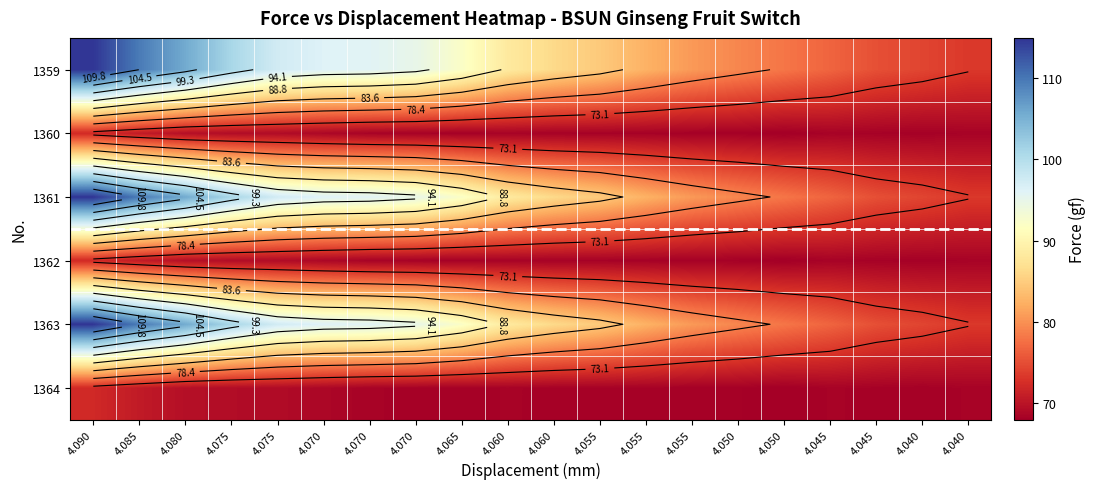

Between 4.040 and 4.070, which is larger?

4.070